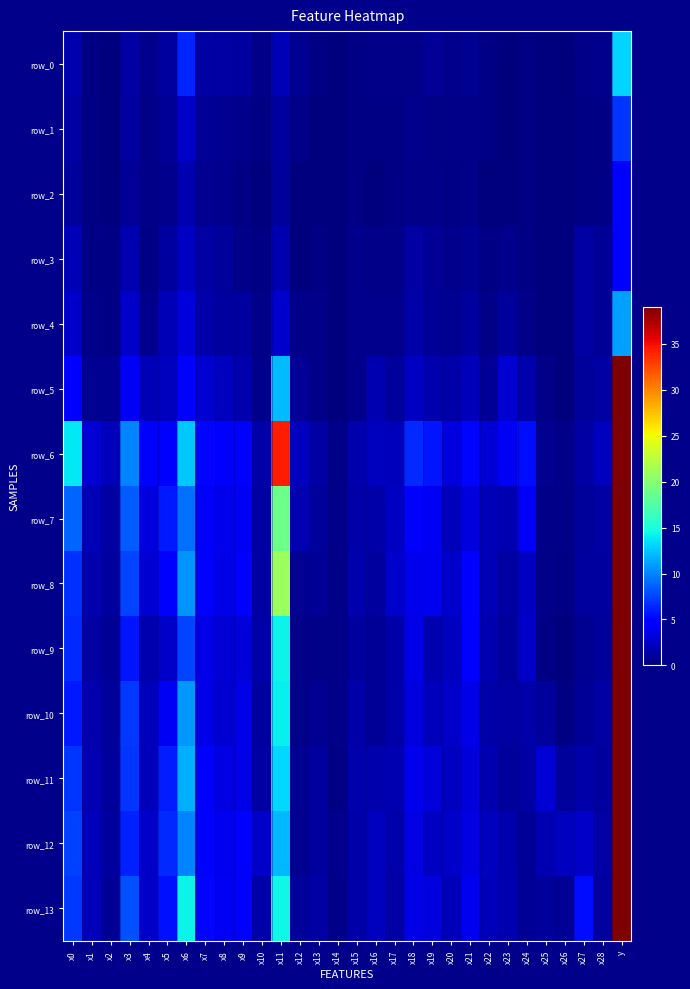

Where is row_7 nearest to the value 40?

x11